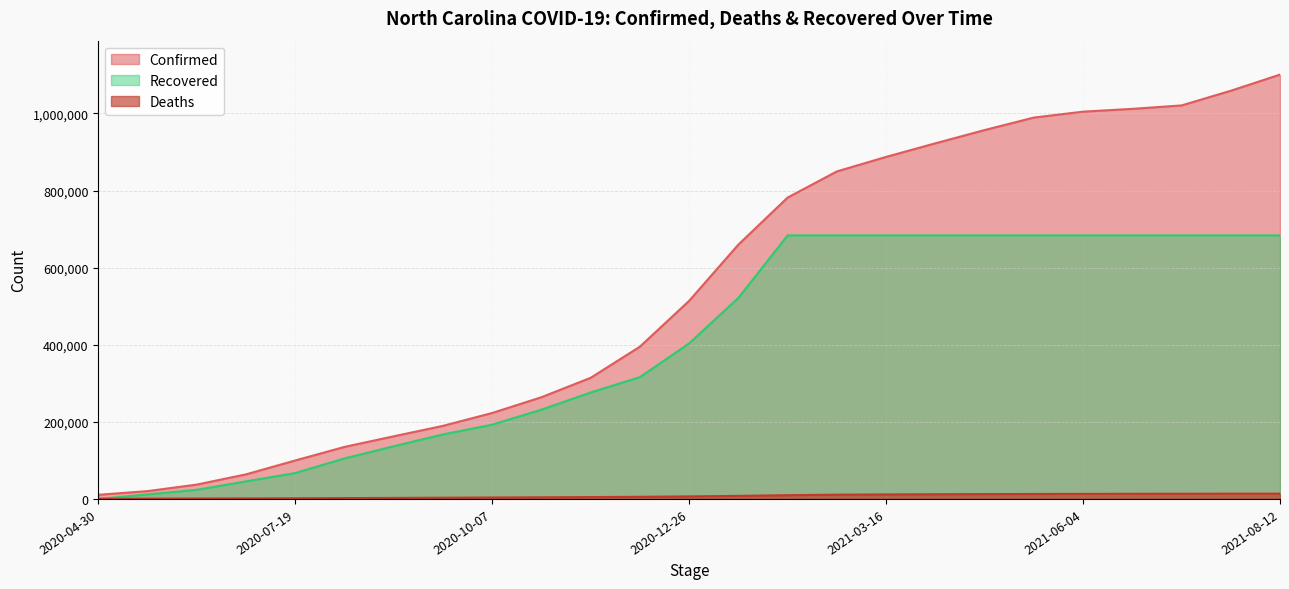

True or false: Confirmed and Deaths cross at least once.

False